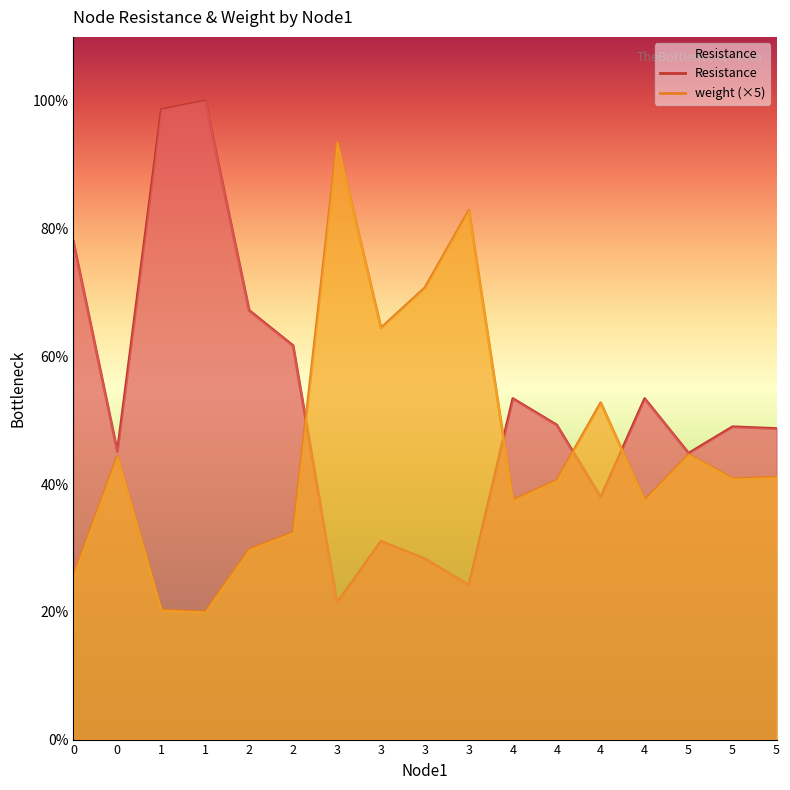

Which series has the largest total across all categories?

Resistance